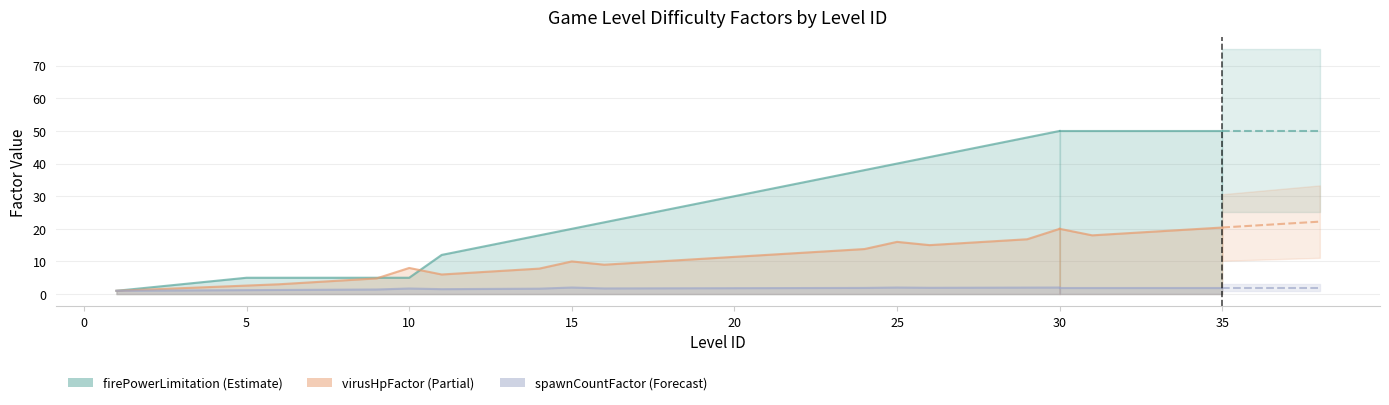

What is the minimum value shown in the chart?

1.0